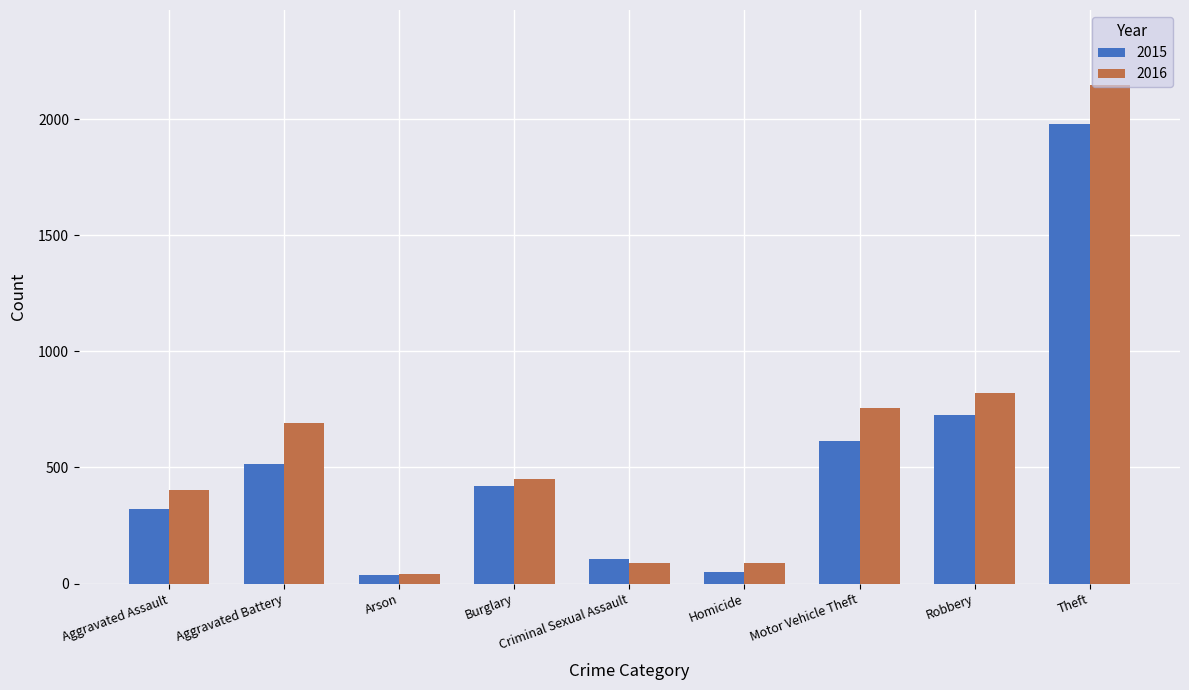

Reading left to right, list all the values displayed in this chart.

2015: 323	515	35	421	105	50	614	726	1981
2016: 402	691	40	451	87	87	756	819	2148